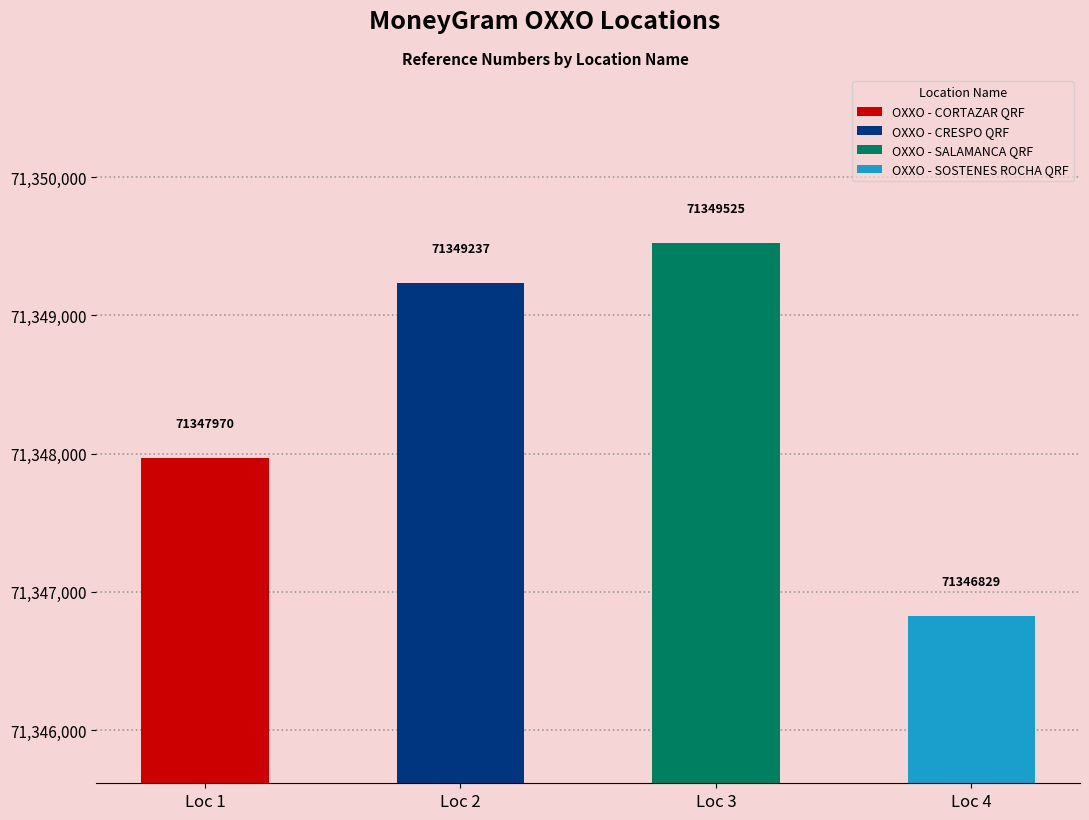

What is the sum of the values at OXXO - SALAMANCA QRF and OXXO - CRESPO QRF?

142698762